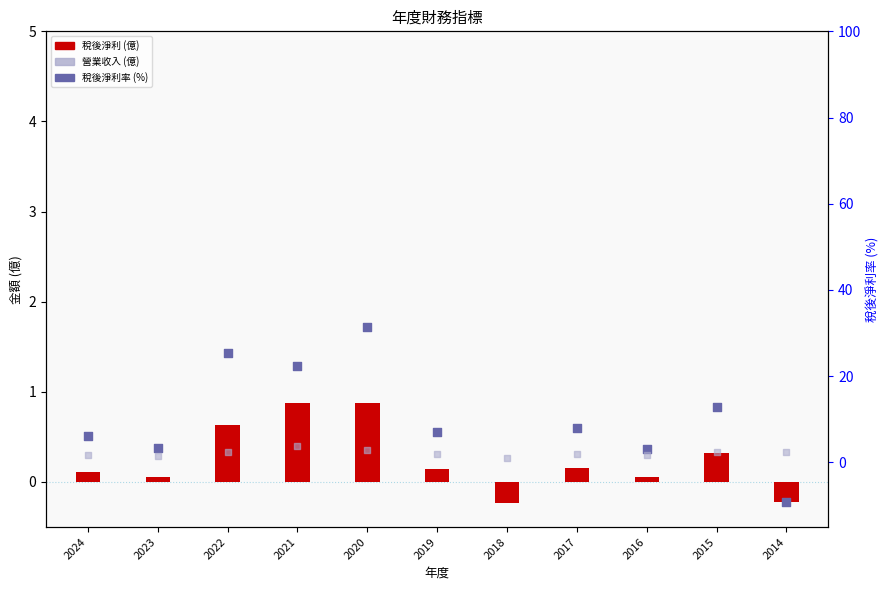

At how many categories does at least one series exceed -10?

11